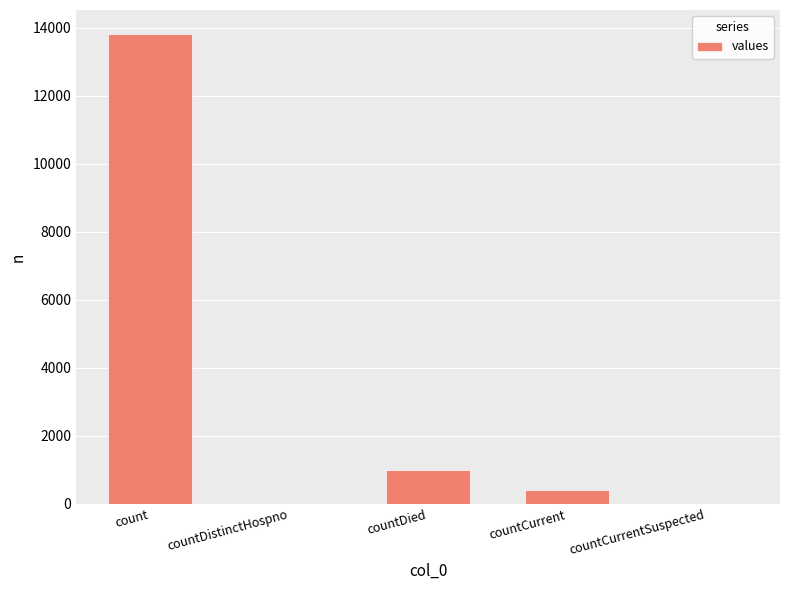

Where is the data nearest to the value 6913?

countDied